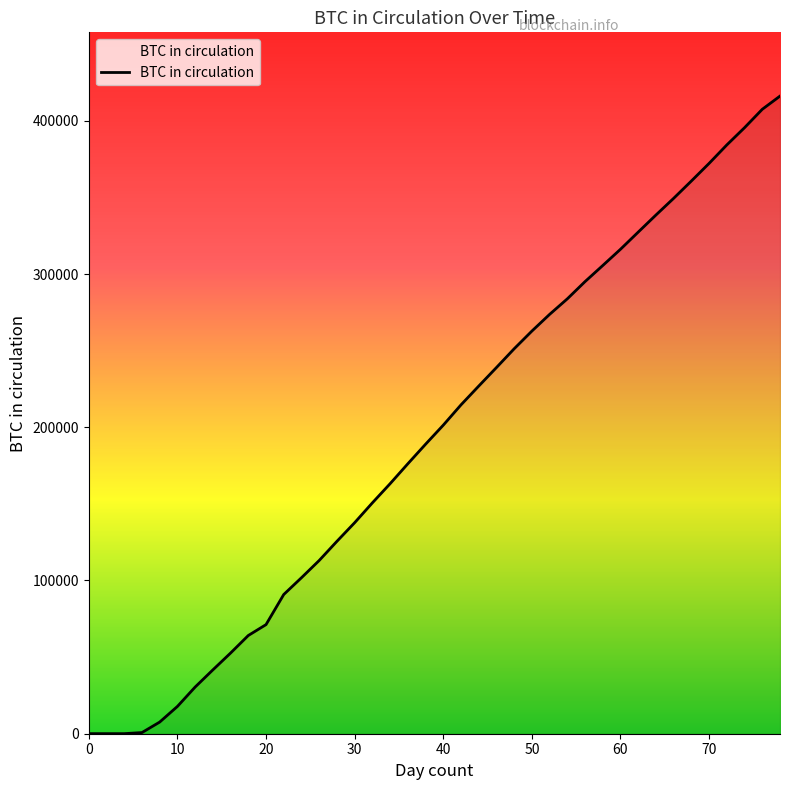

What is the difference between the maximum and minimum values?

416050